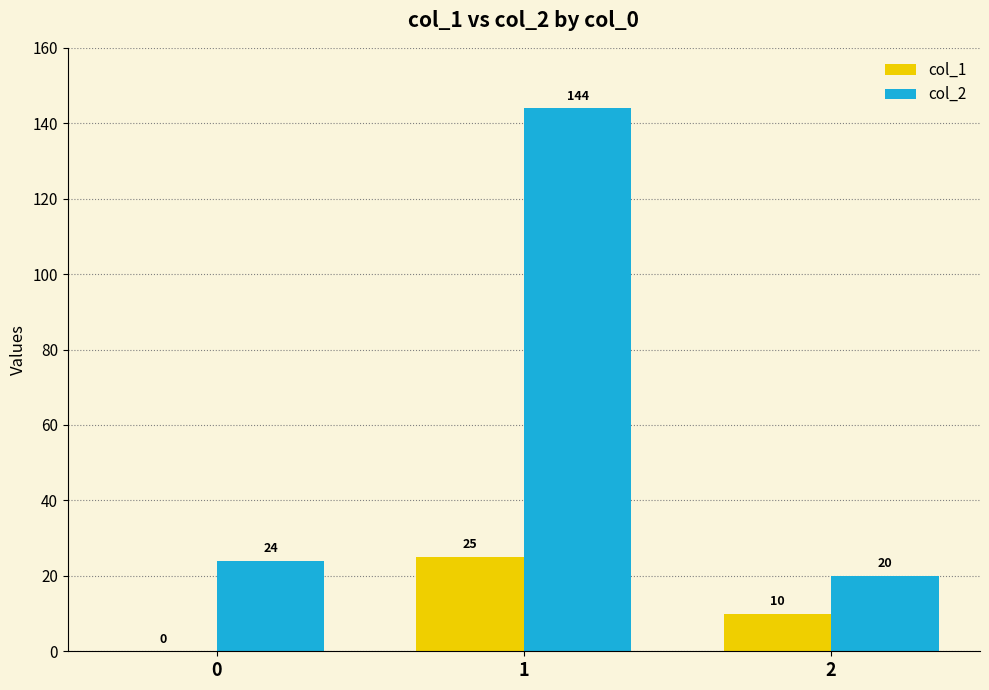

What is the sum of all col_2 values?

188